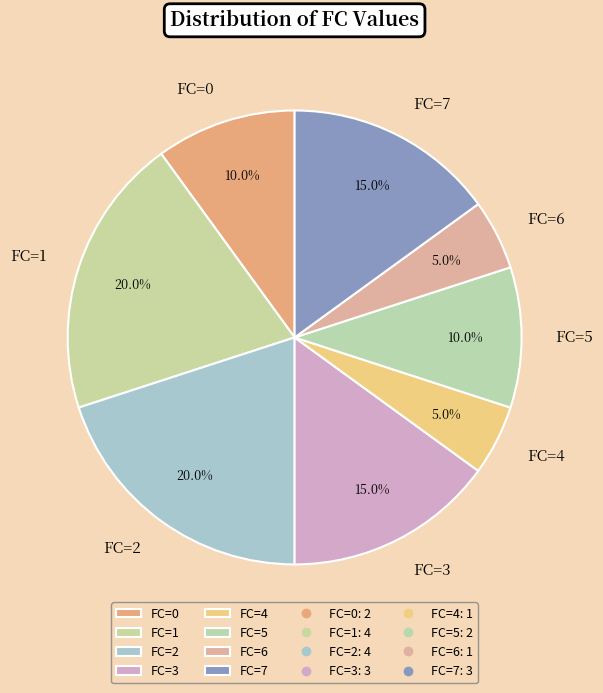

How many slices are in this pie chart?

8